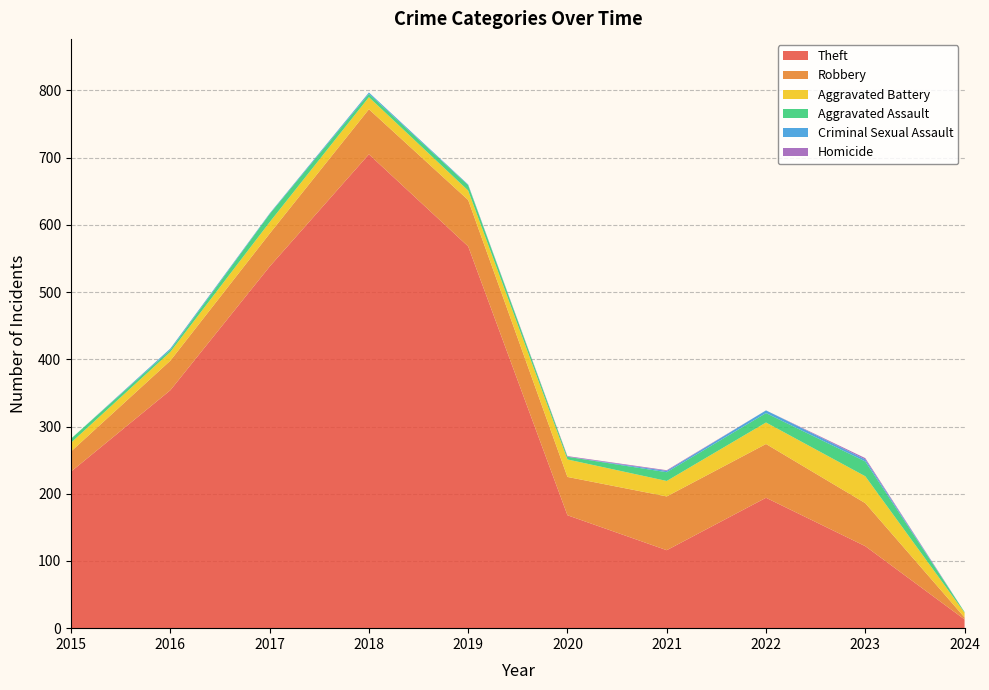

Reading left to right, transcribe all the data shown in this chart.

Theft: 233	354	538	705	568	168	116	194	122	13
Robbery: 30	44	49	67	69	57	80	80	64	3
Aggravated Battery: 13	13	17	18	14	26	23	32	40	7
Aggravated Assault: 6	3	12	5	8	4	13	14	22	1
Criminal Sexual Assault: 0	2	1	2	1	0	2	4	3	0
Homicide: 0	0	0	0	0	1	1	0	2	0